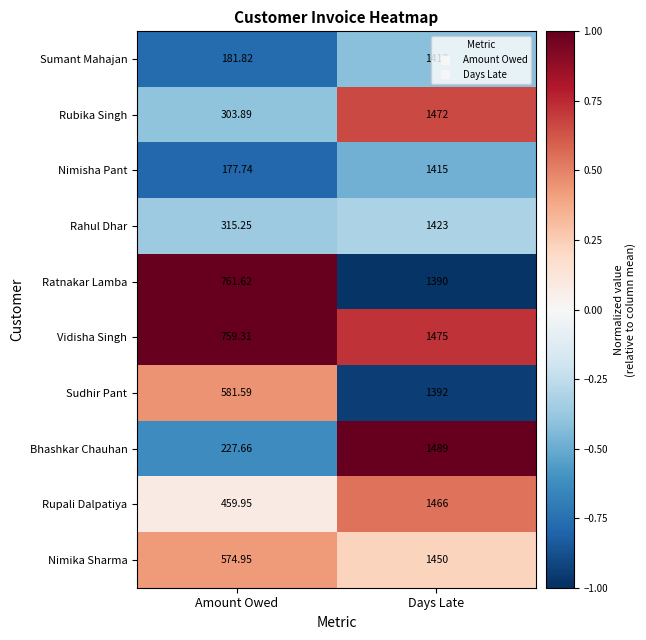

Between Amount Owed and Days Late, which series saw the biggest shift?

Bhashkar Chauhan